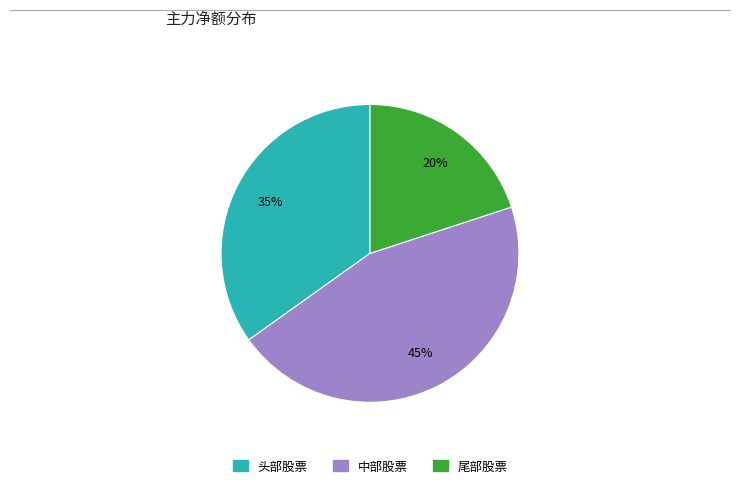

Is there any slice that represents more than half of the pie?

No